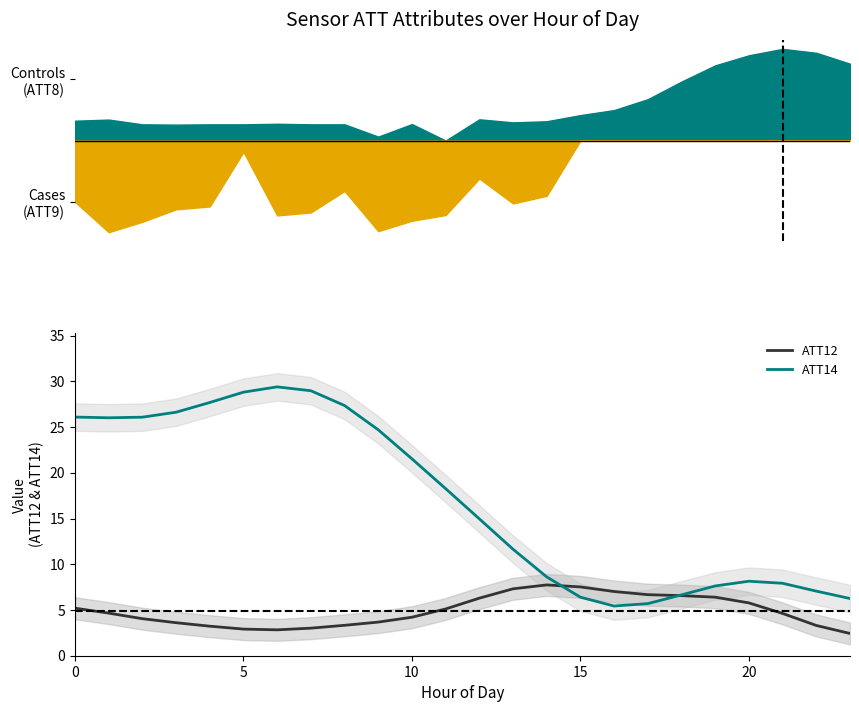

What is the highest value of the ATT12 series?

7.7